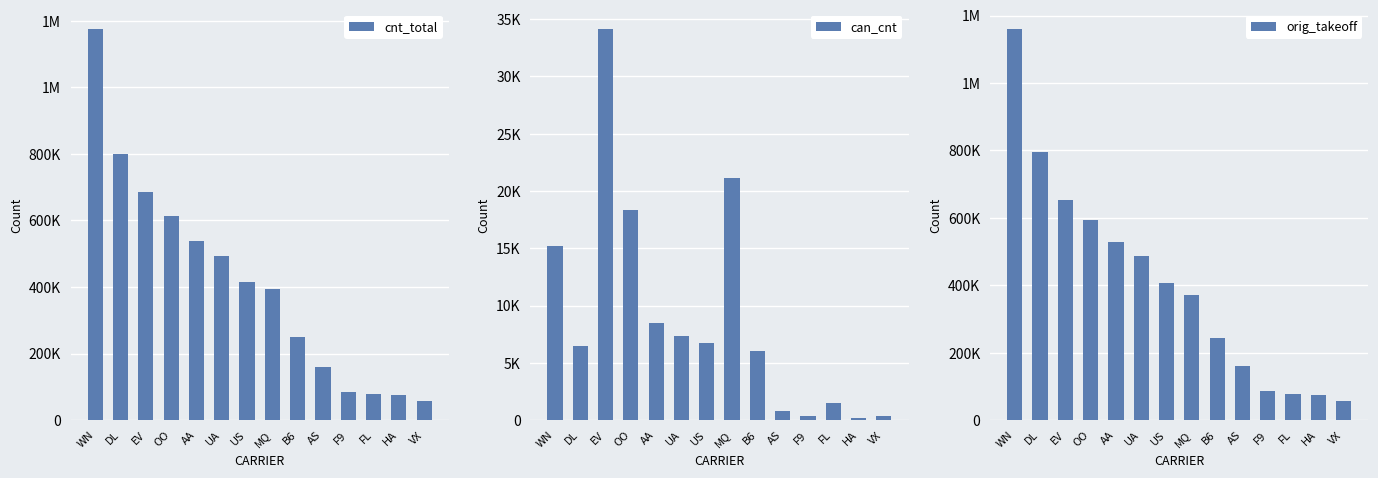

How many bars are there in total?

42